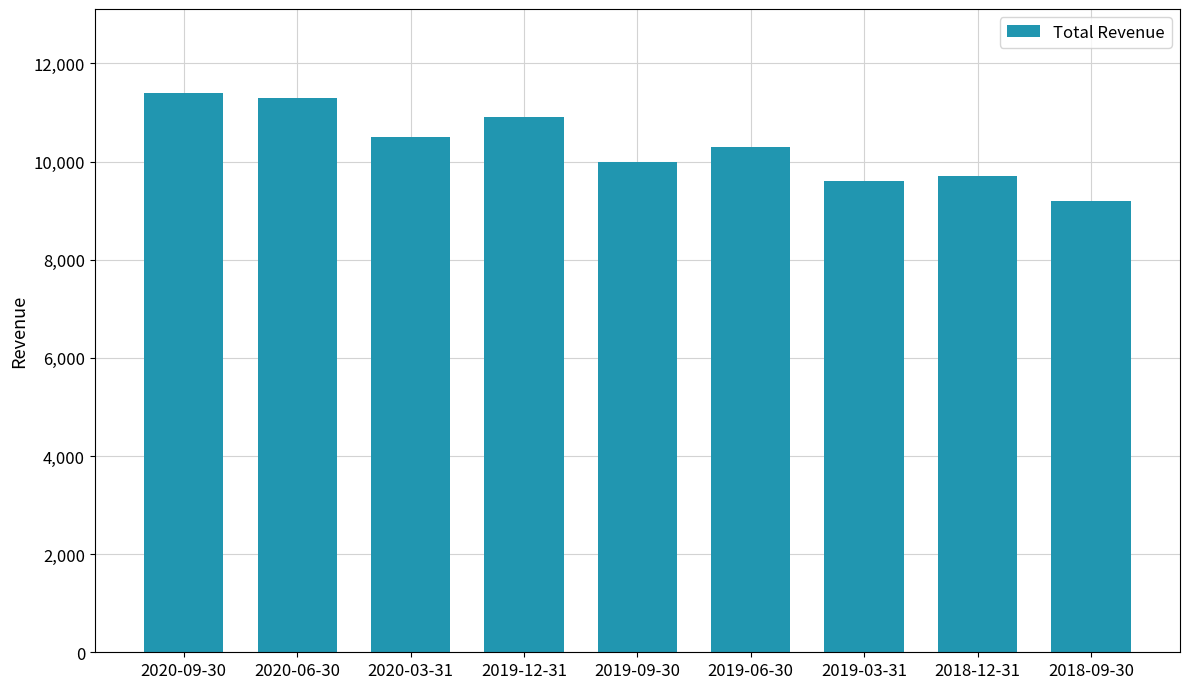

At which label does the data first exceed 10300?

2020-09-30